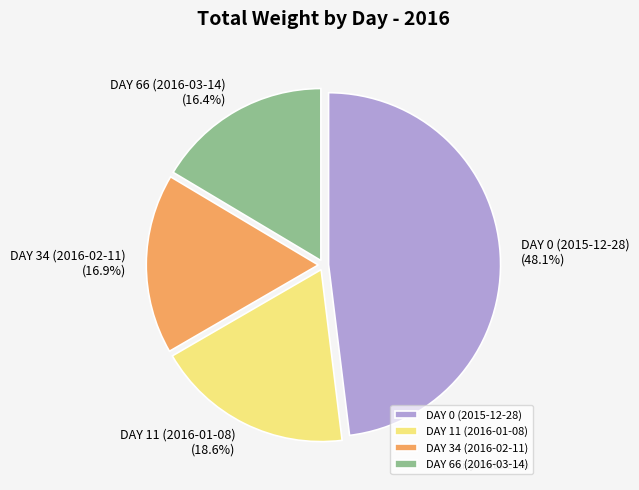

True or false: DAY 0 (2015-12-28) accounts for 48% of the total.

True